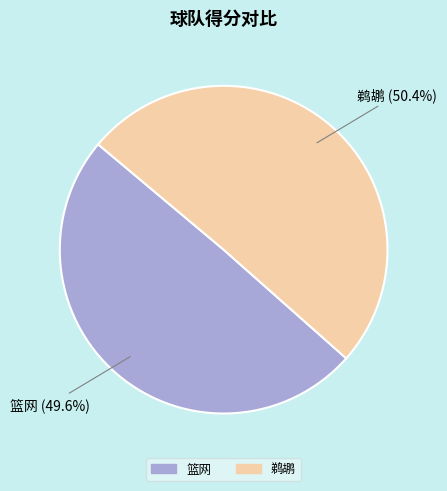

How many segments does this pie chart have?

2